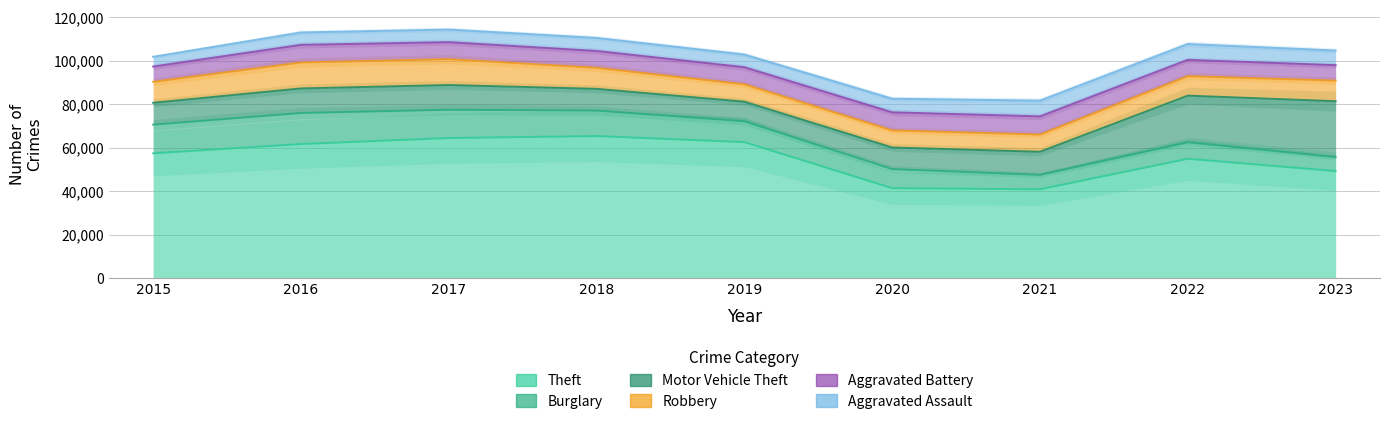

At which category does the chart reach its peak across all series?

2018